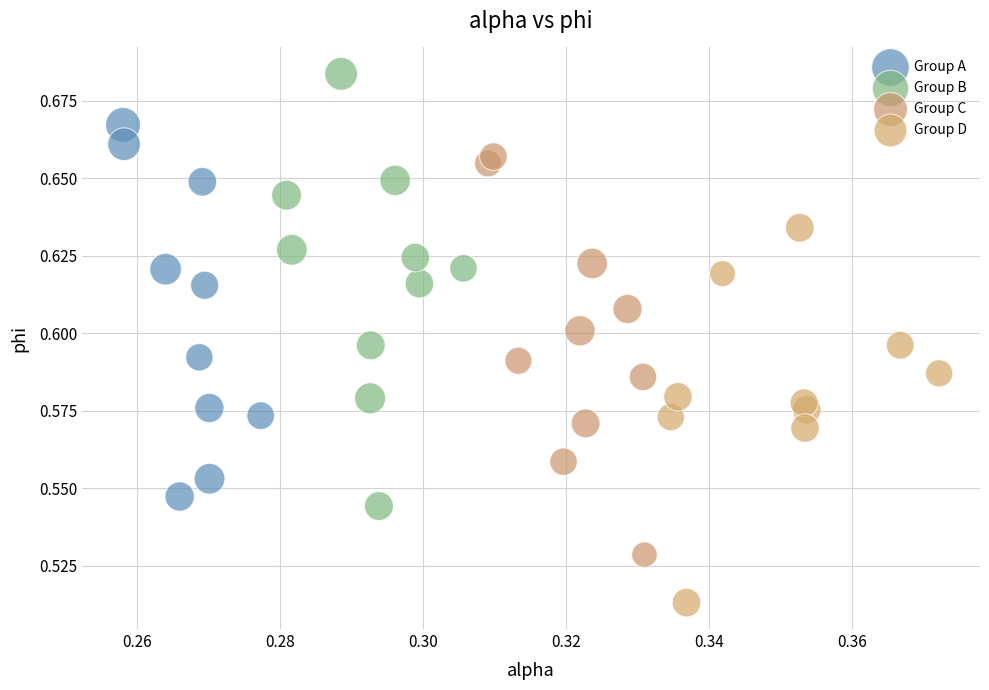

Which series contains the lowest Y value?

Group D